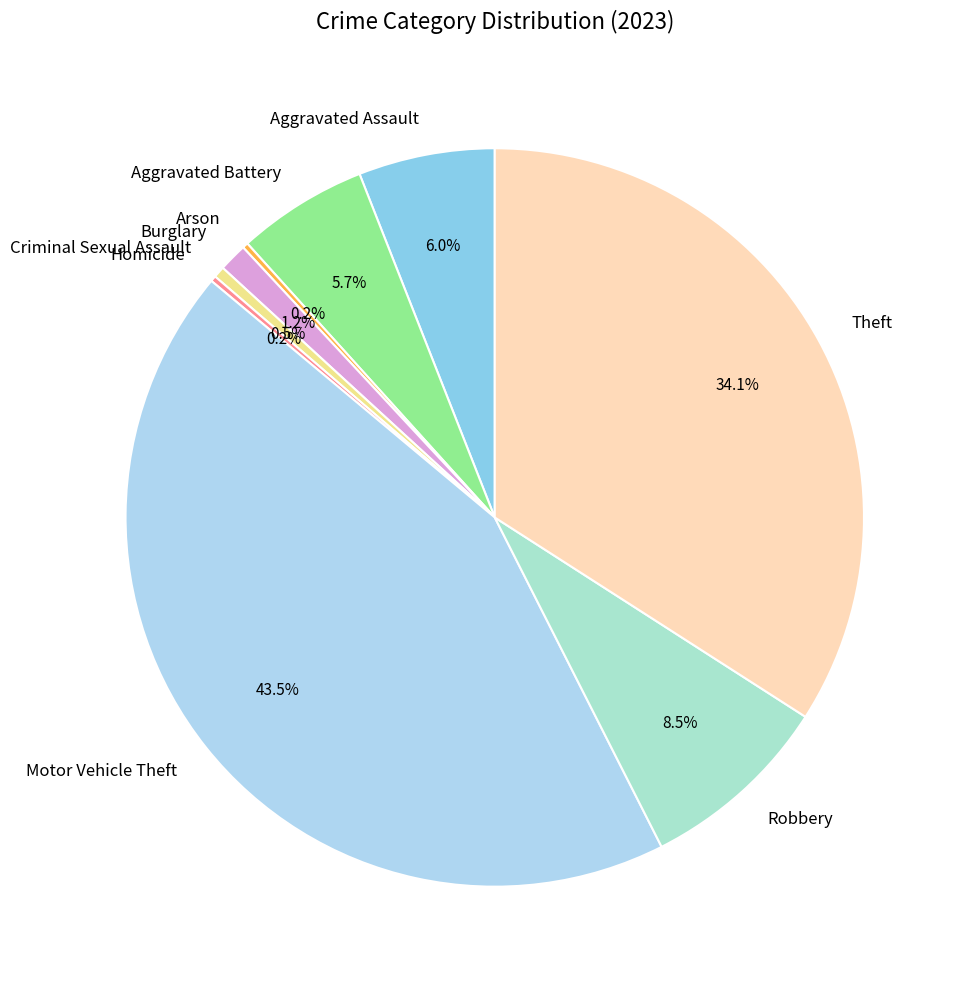

Is there a majority slice in this chart?

No